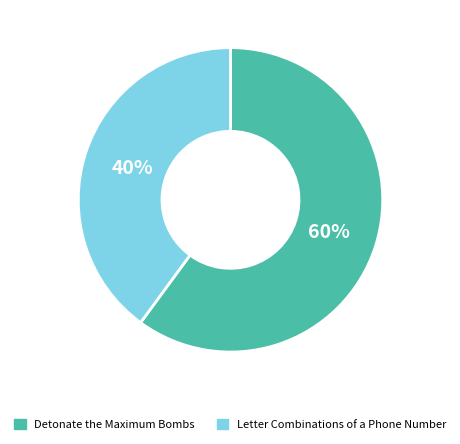

How many segments does this pie chart have?

2